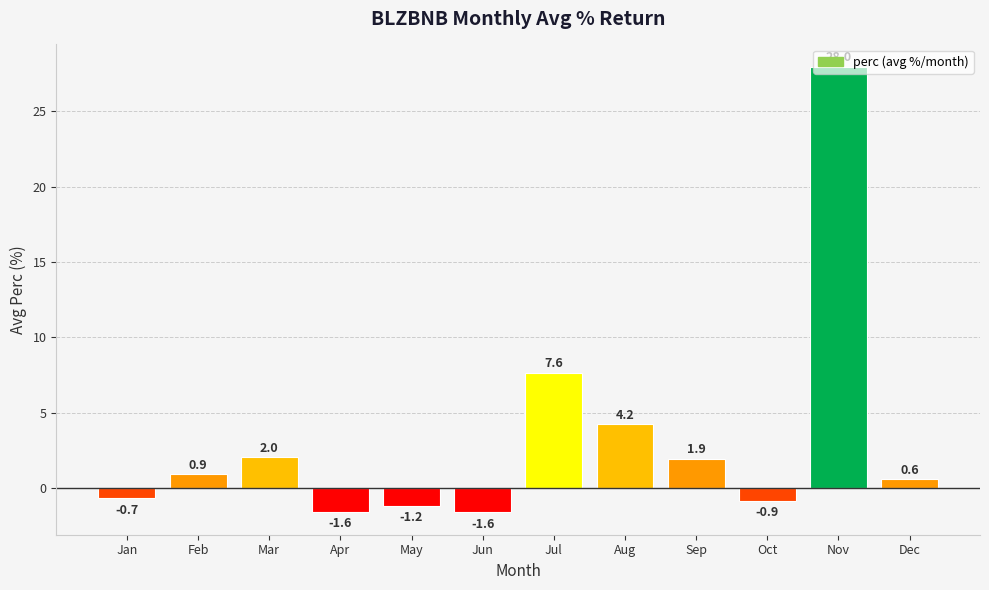

At which category does the chart reach its peak across all series?

Nov